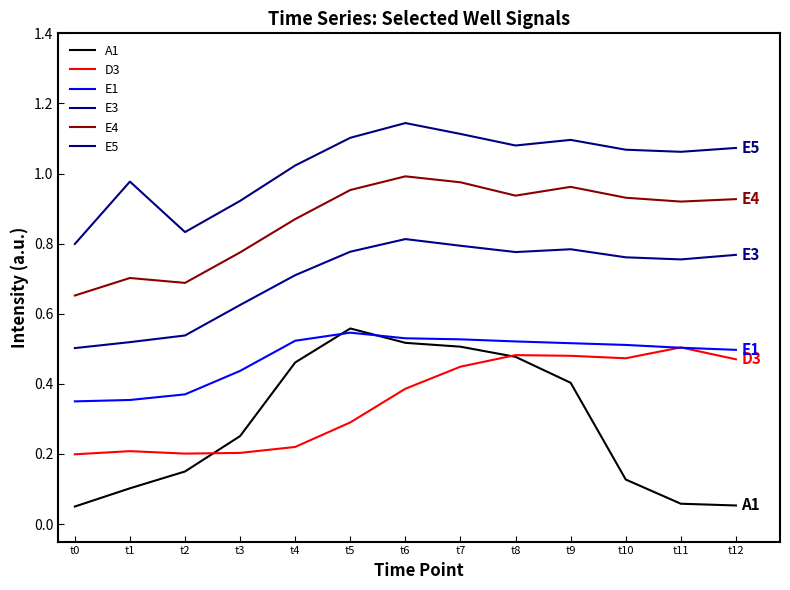

The E4 series shows 0.2 at t10. True or false?

False